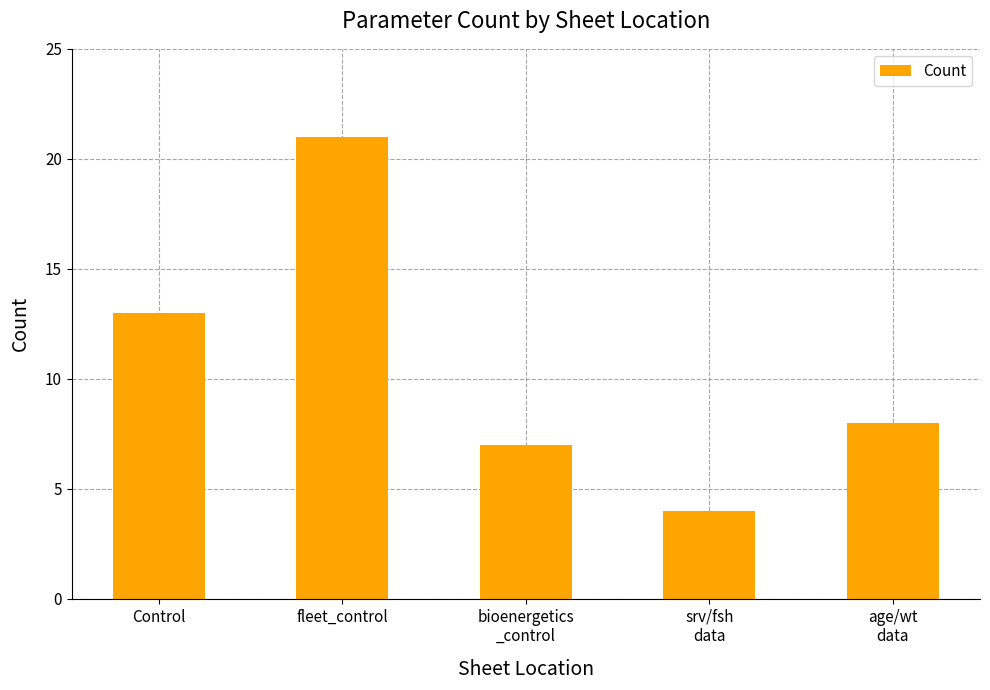

What is the ratio of the value at age/wt
data to the value at fleet_control?

0.4